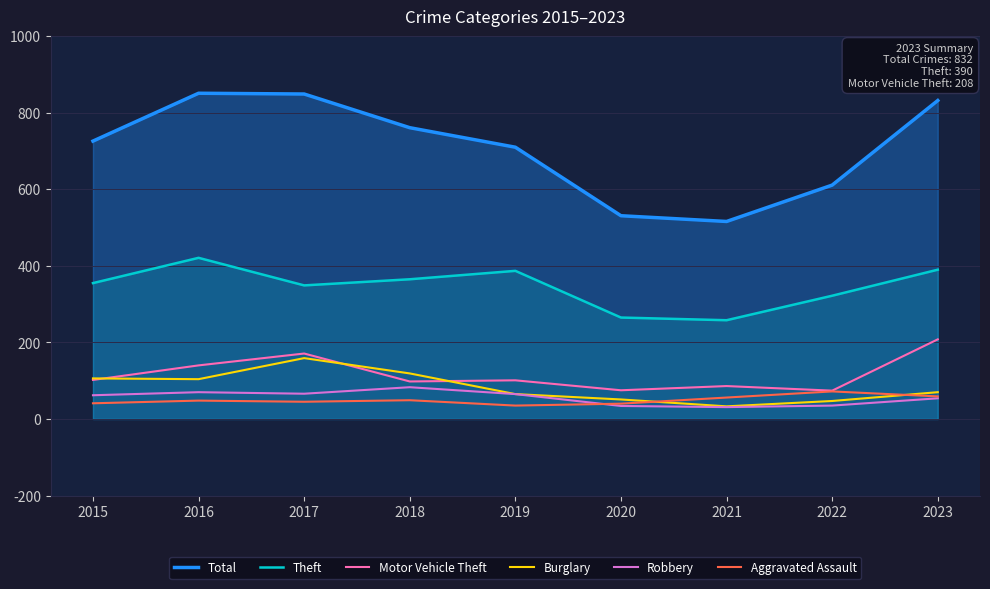

Which series has the widest spread of values?

Total